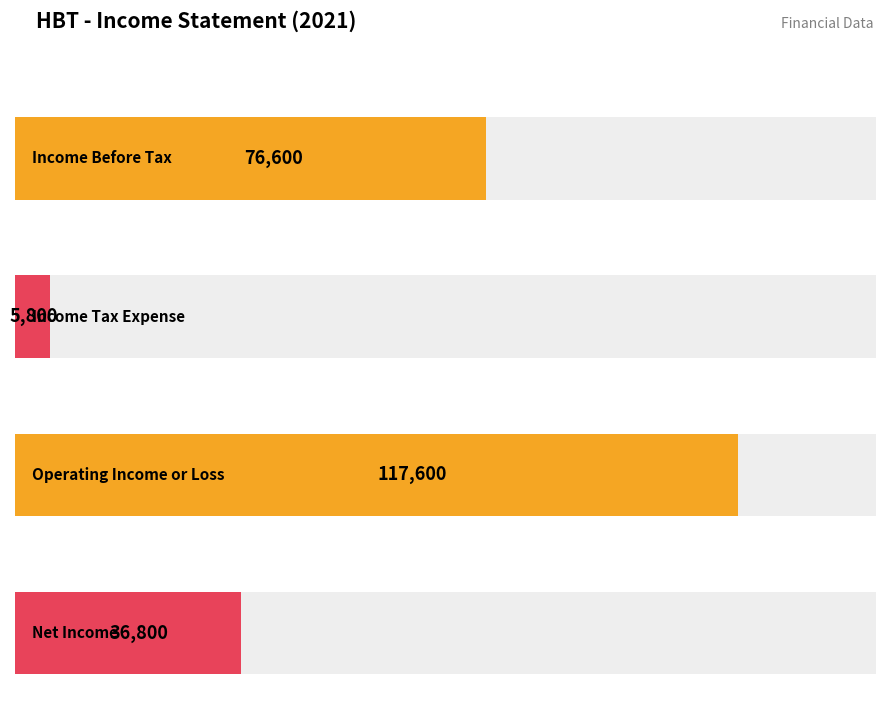

How many values in the Income Before Tax series exceed 72100?

1